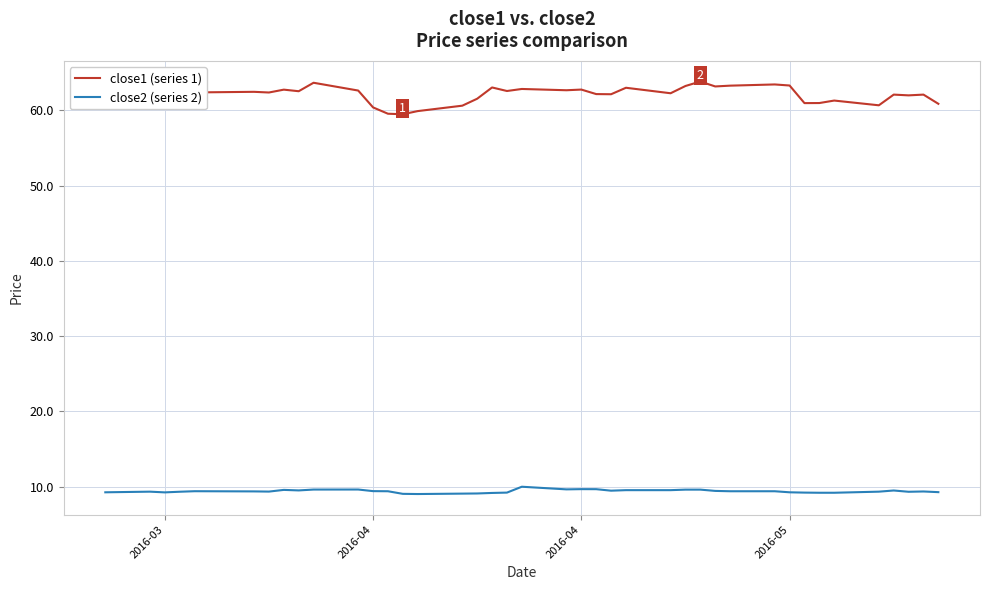

True or false: close1 (series 1) and close2 (series 2) intersect in this chart.

False